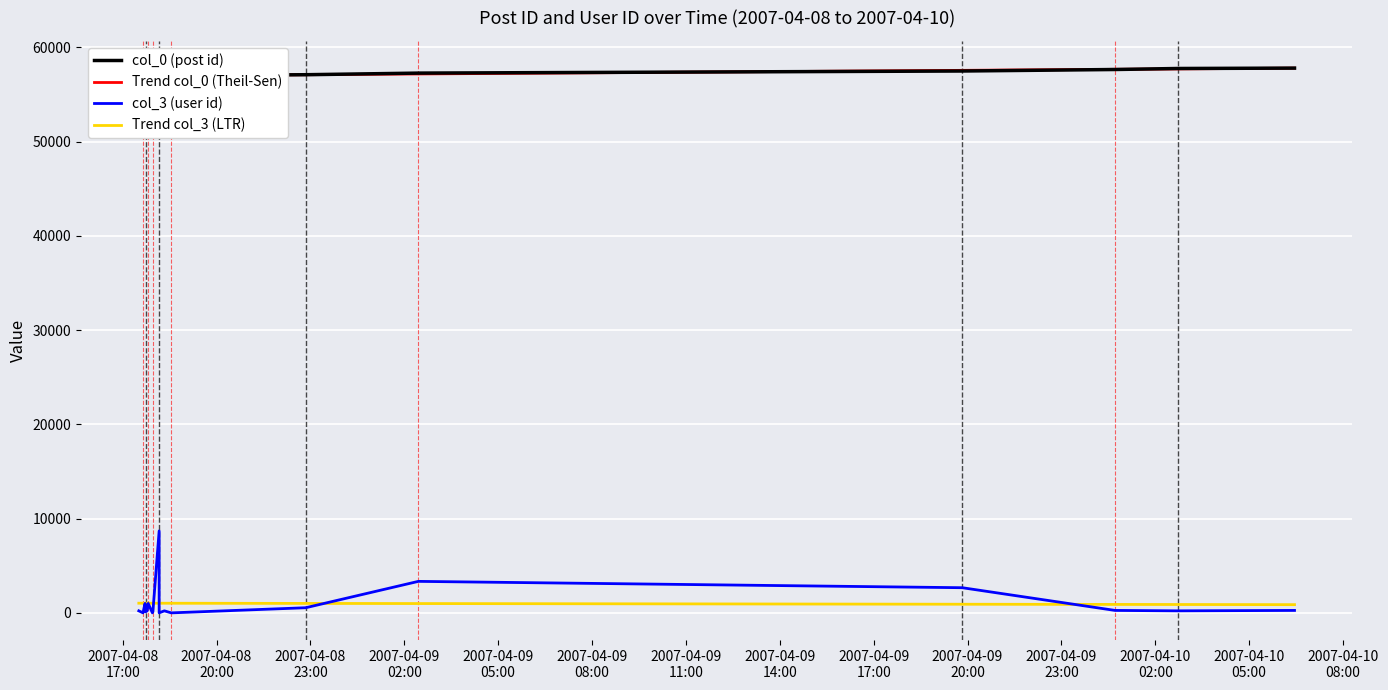

True or false: Trend col_0 (Theil-Sen) and col_3 (user id) cross at least once.

False